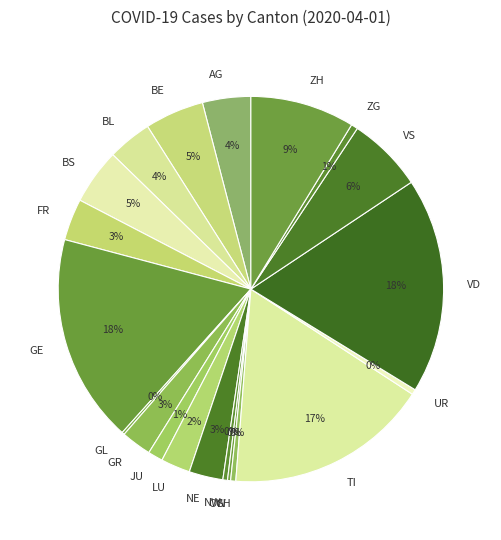

Does NW account for over 50% of the chart?

No